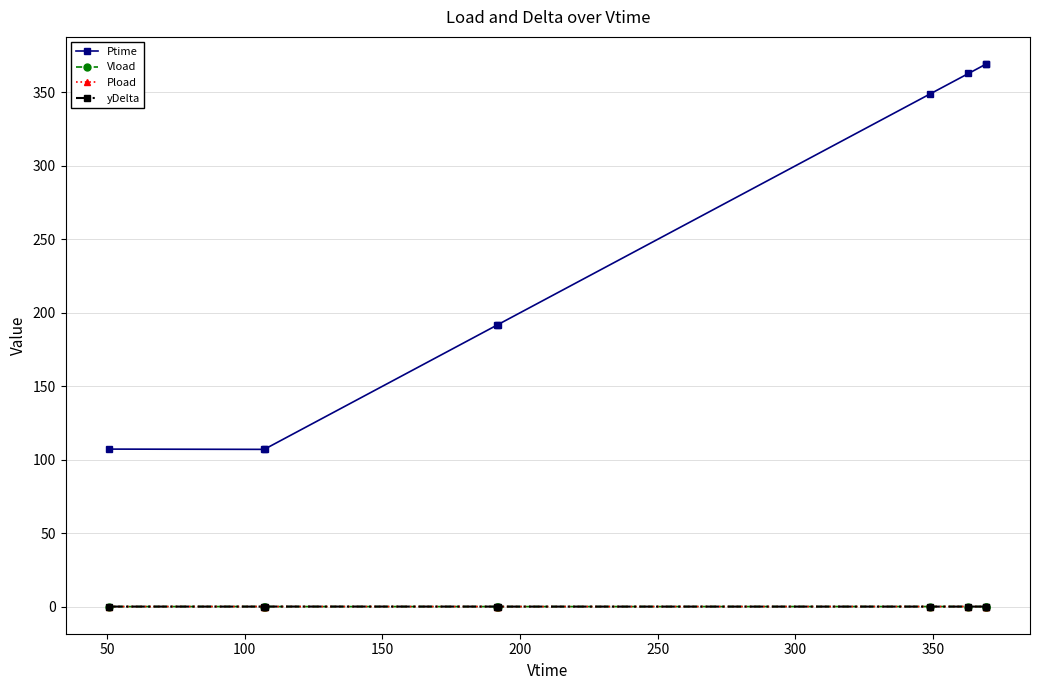

What is the lowest value of the Ptime series?

107.0